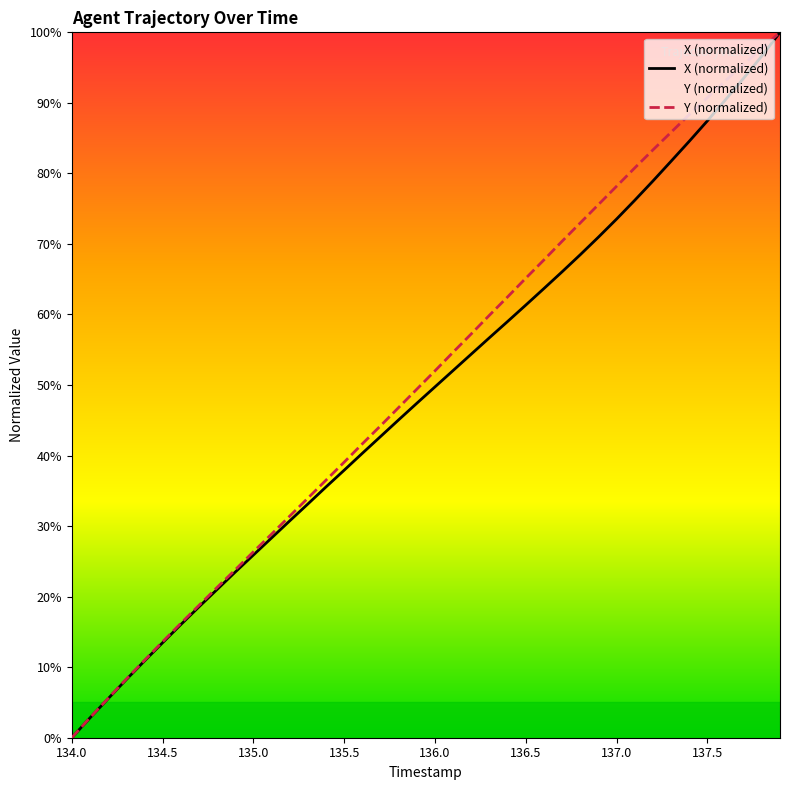

True or false: Y and X intersect in this chart.

False